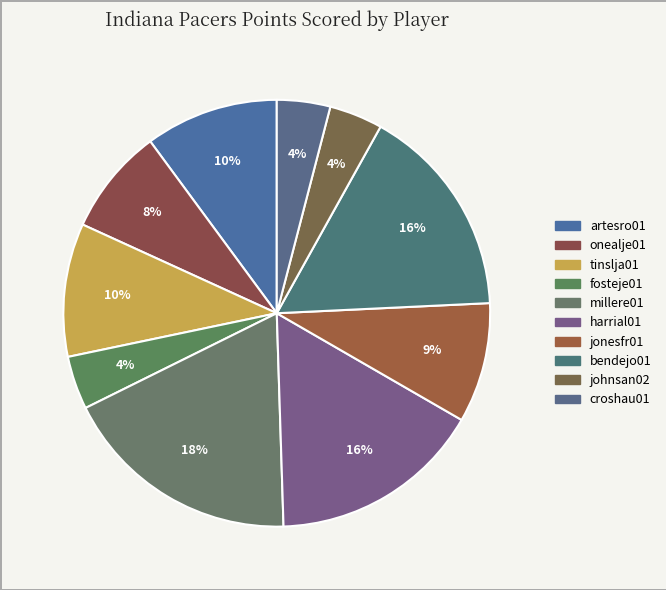

The millere01 slice represents 9% of the pie. True or false?

False